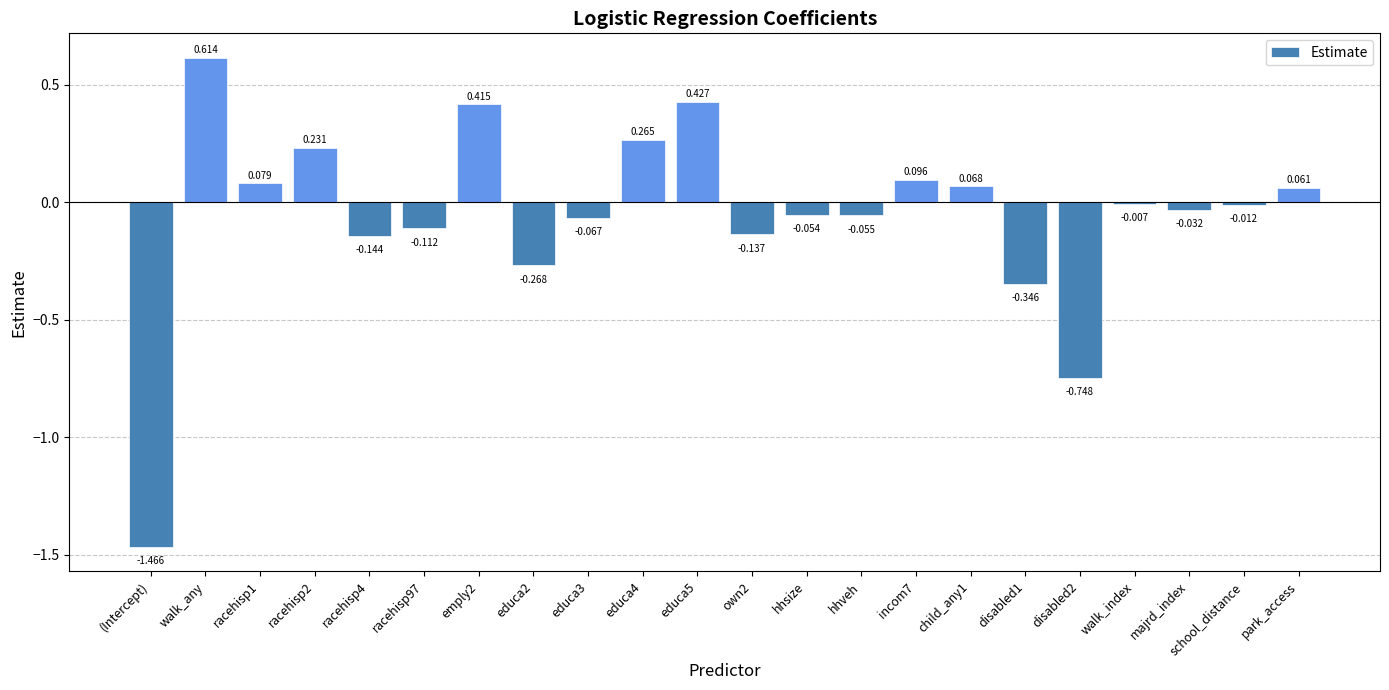

Which category has the lowest value across all series?

(Intercept)